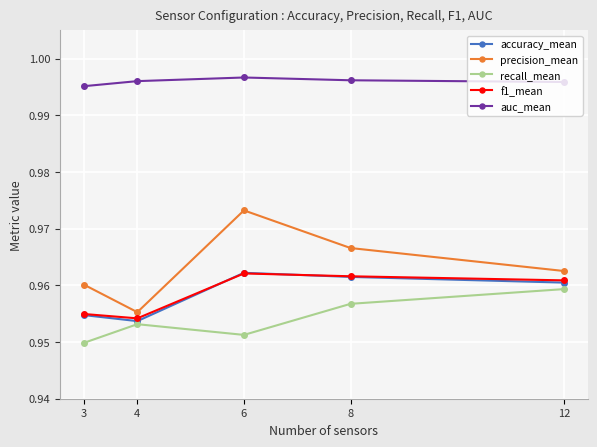

Rank the series by their maximum value, from highest to lowest.

auc_mean, precision_mean, accuracy_mean, f1_mean, recall_mean